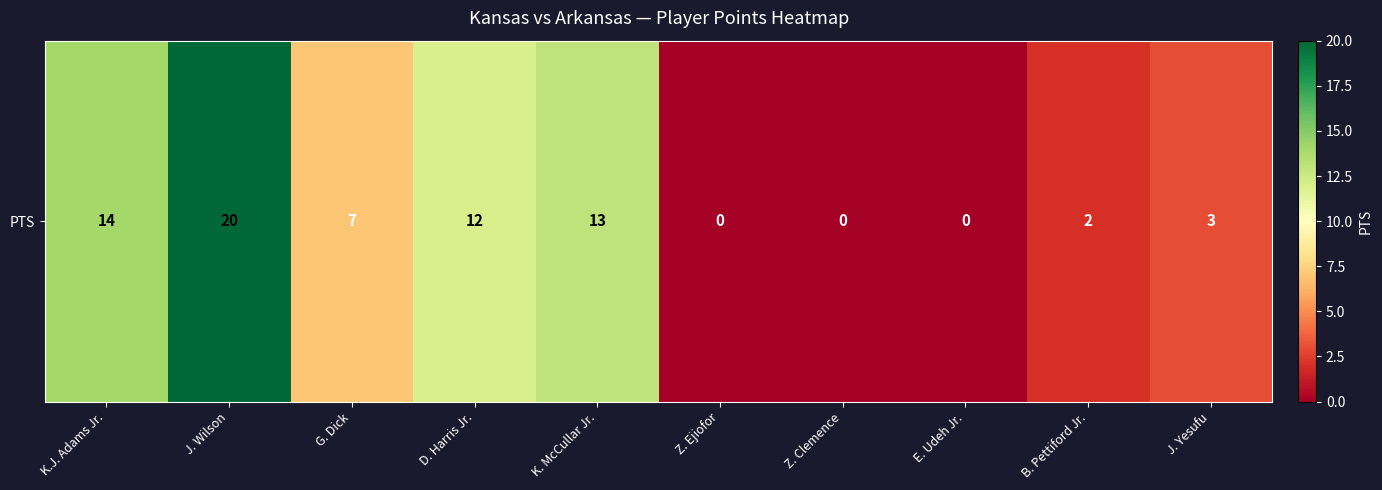

The value at D. Harris Jr. is 8. True or false?

False